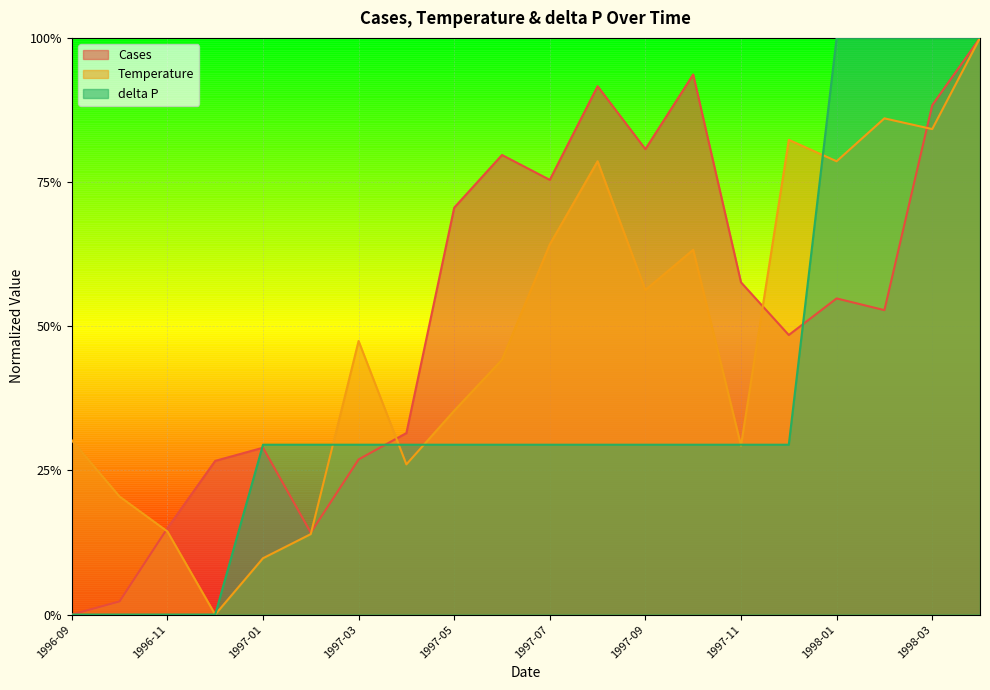

What are all the series names shown in the legend?

Cases, Temperature, delta P